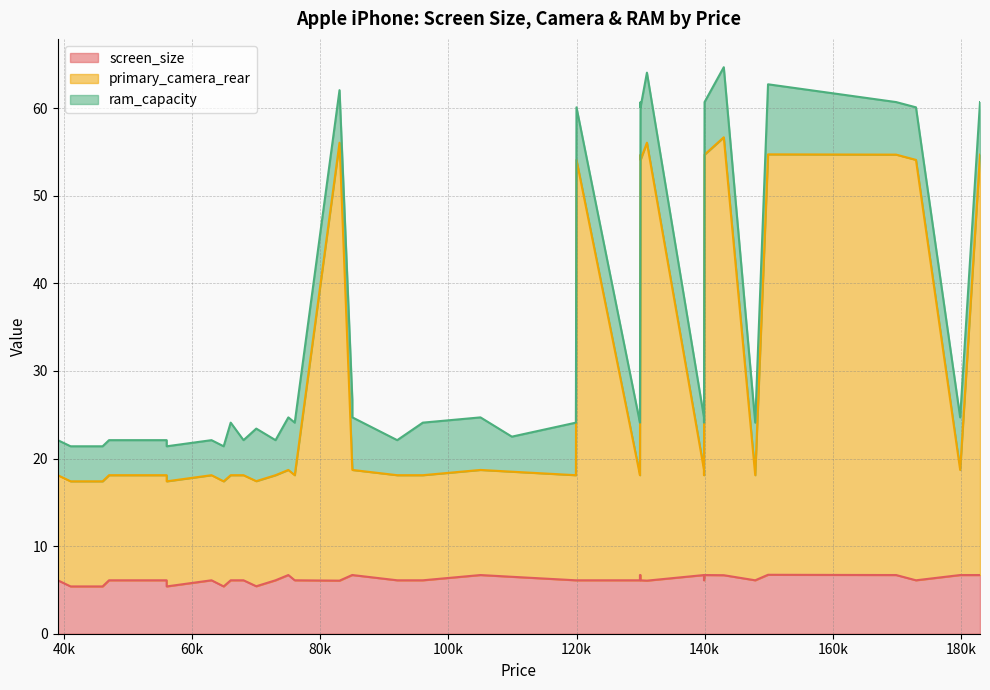

True or false: screen_size and primary_camera_rear cross at least once.

False